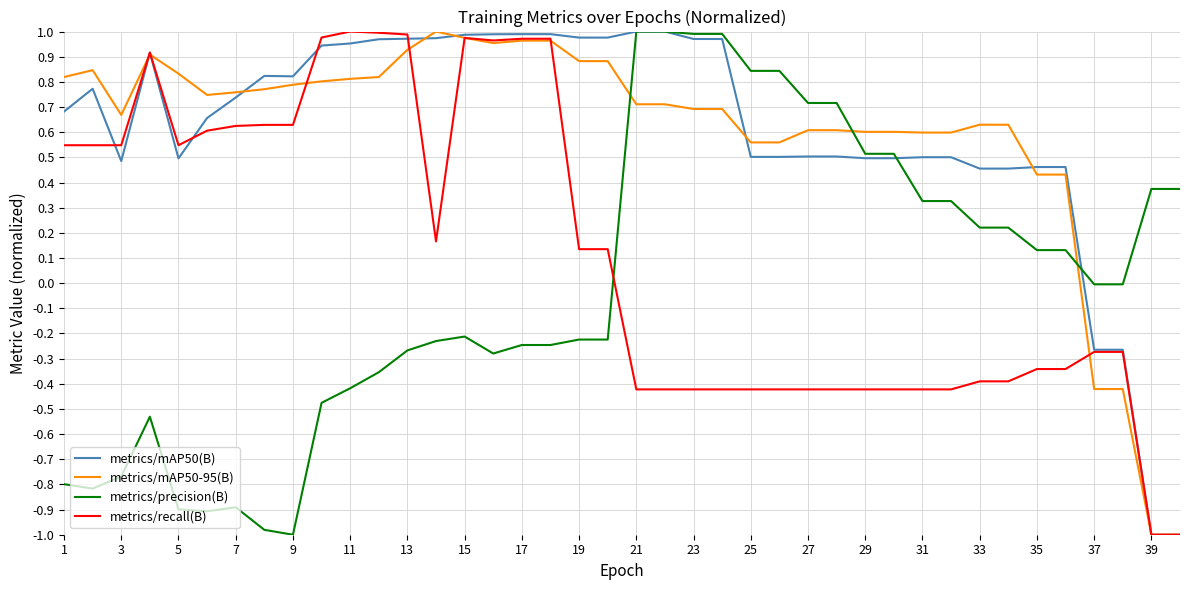

What is the smallest value displayed?

-1.0